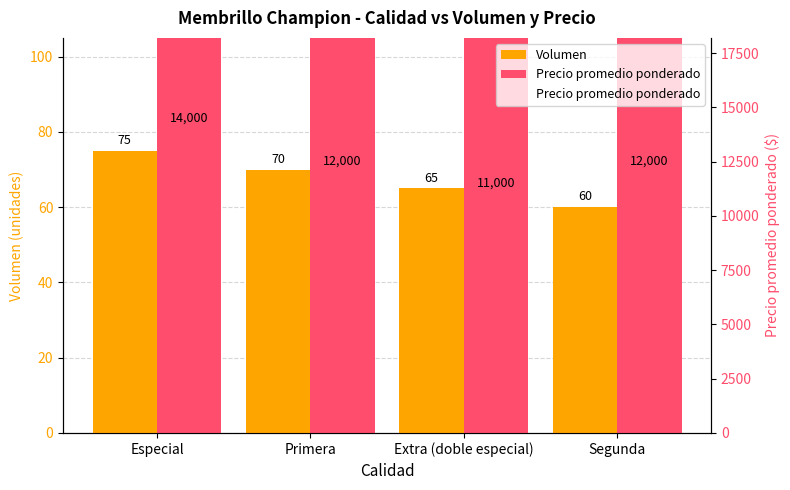

Rank the series by their average value, from highest to lowest.

Precio promedio ponderado, Volumen